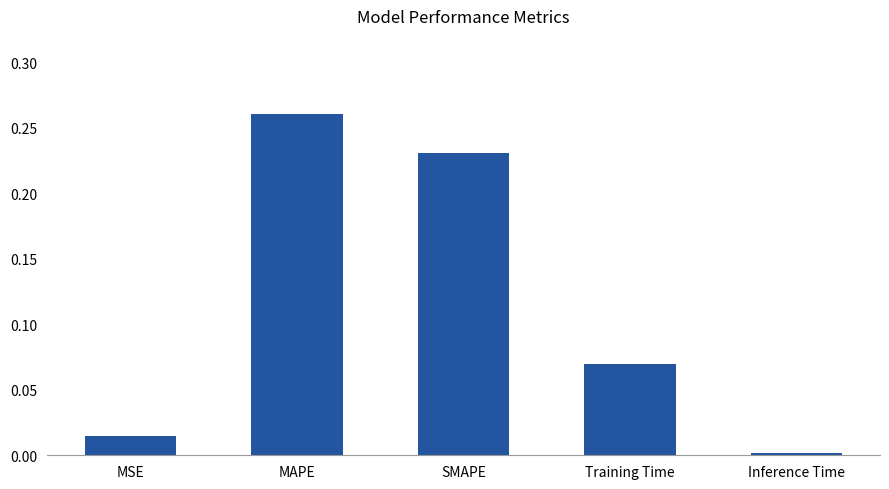

Rank the categories by value from highest to lowest.

MAPE, SMAPE, Training Time, MSE, Inference Time